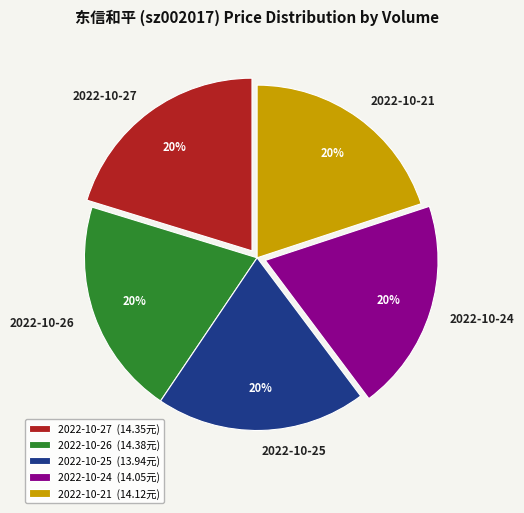

Does 2022-10-26 represent more than half of the total?

No